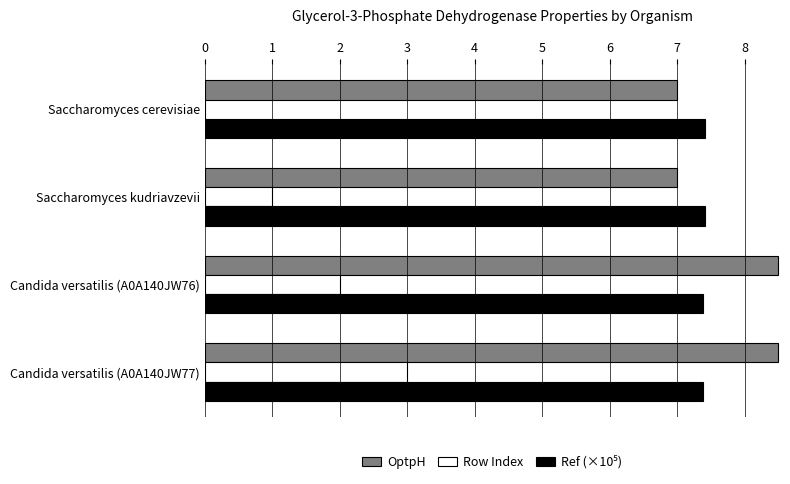

True or false: Row Index has a value of 0.0 at Saccharomyces cerevisiae.

True